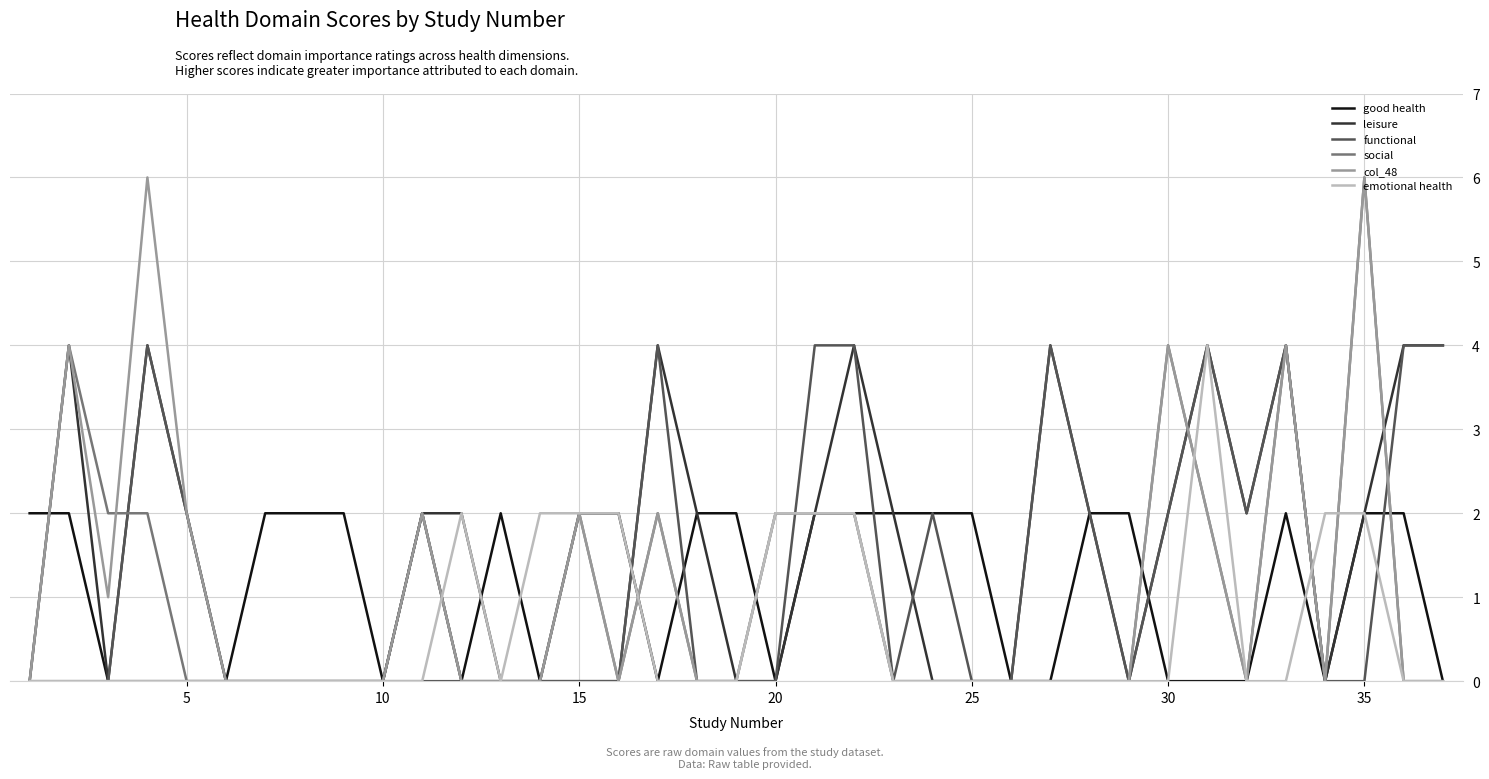

How many lines are shown in the chart?

6